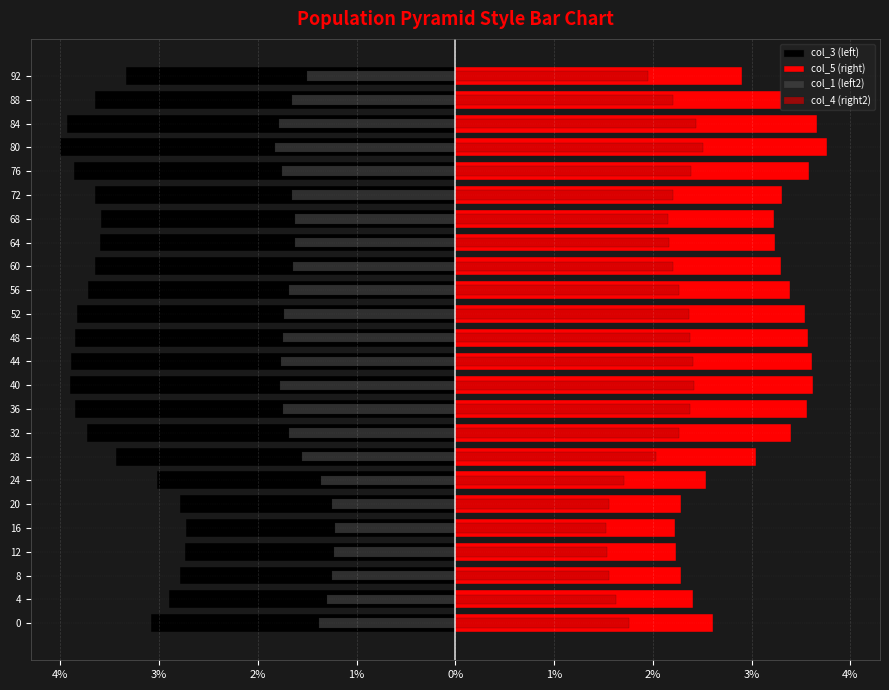

Which series has the largest range (max minus min)?

col_5 (right)